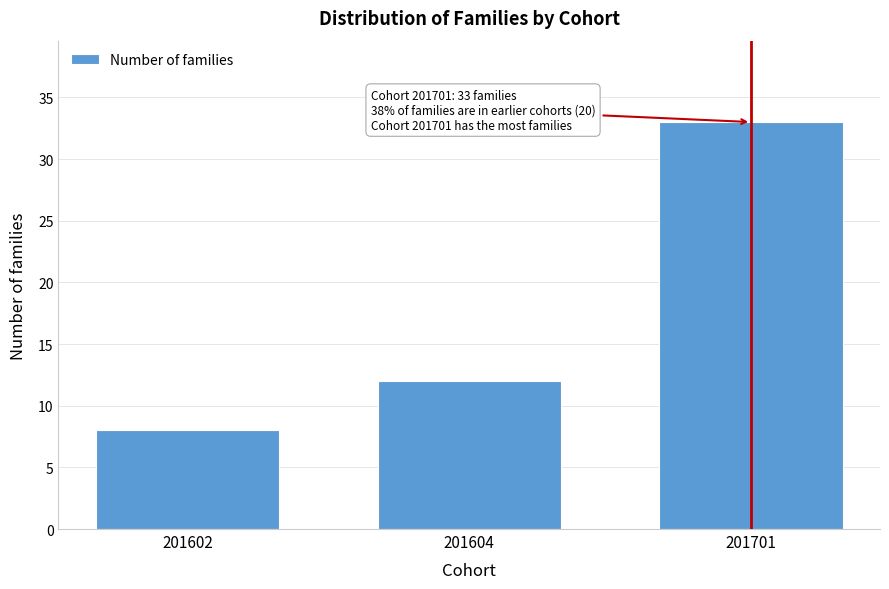

Reading right to left, what are all the values shown in this chart?

33	12	8